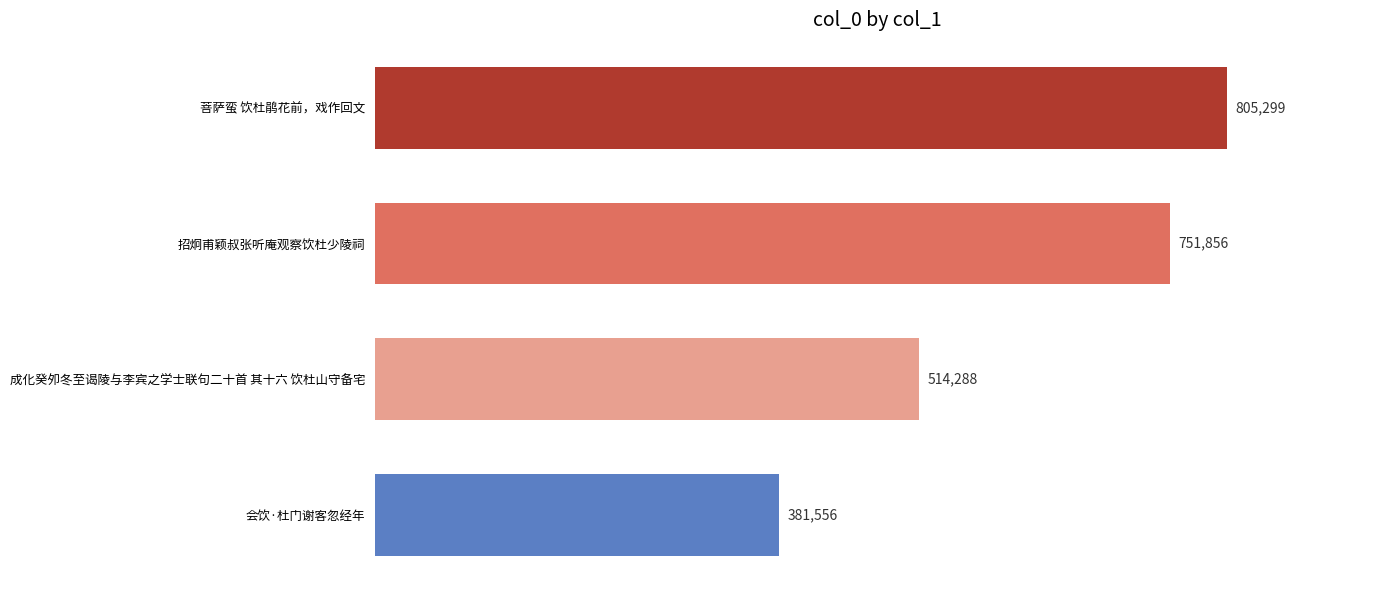

List the labels in order of value, largest first.

菩萨蛮 饮杜鹃花前，戏作回文, 招炯甫颖叔张听庵观察饮杜少陵祠, 成化癸夘冬至谒陵与李宾之学士联句二十首 其十六 饮杜山守备宅, 会饮·杜门谢客忽经年